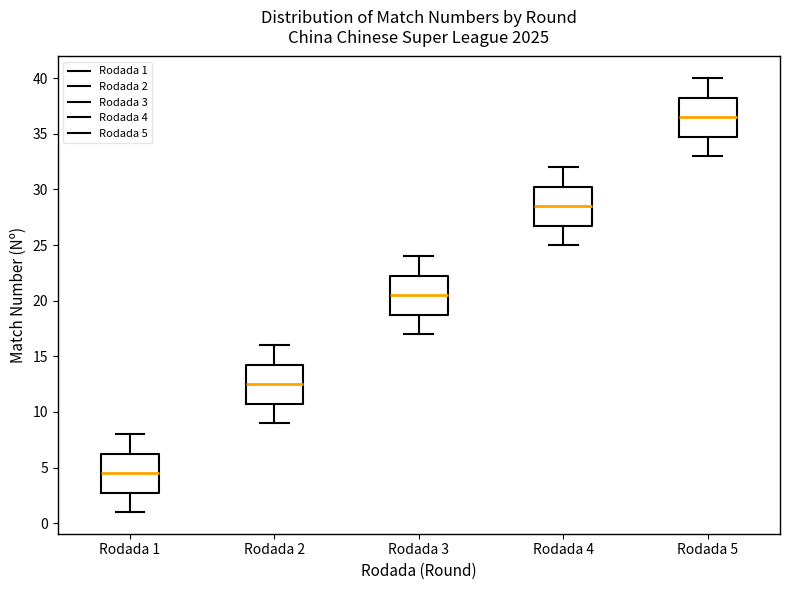

Where is the upper edge of the box for Rodada 3 on the y-axis? The values are not printed on the chart, so give them approximately, as read against the axis.

22.5